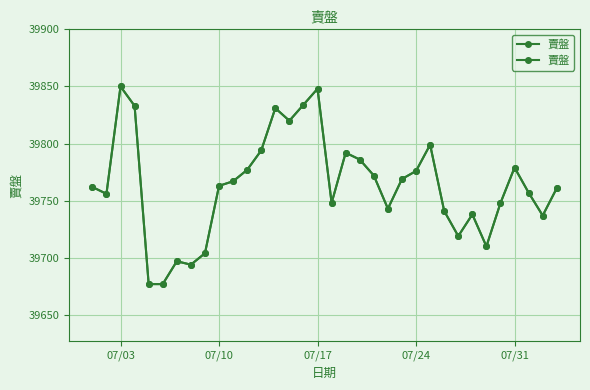

Is it true that the value at 07/31 is 54471?

False